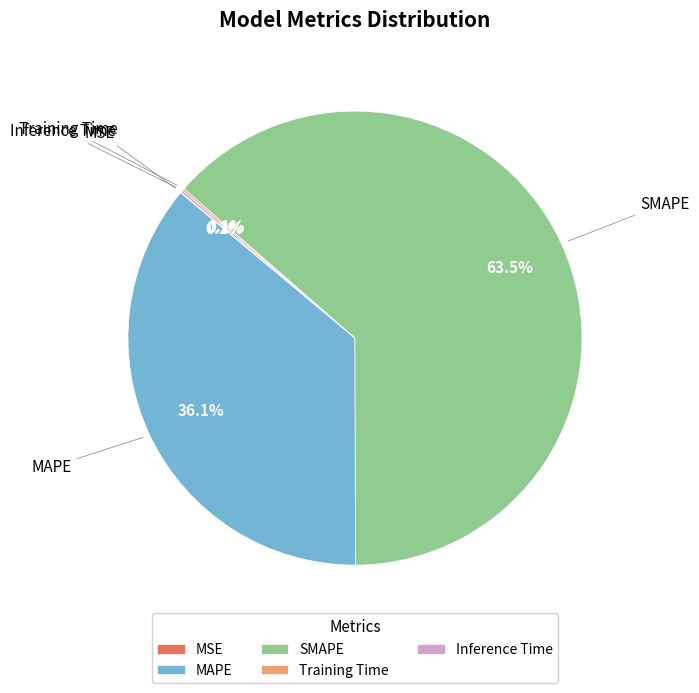

Is MAPE the majority of the pie?

No